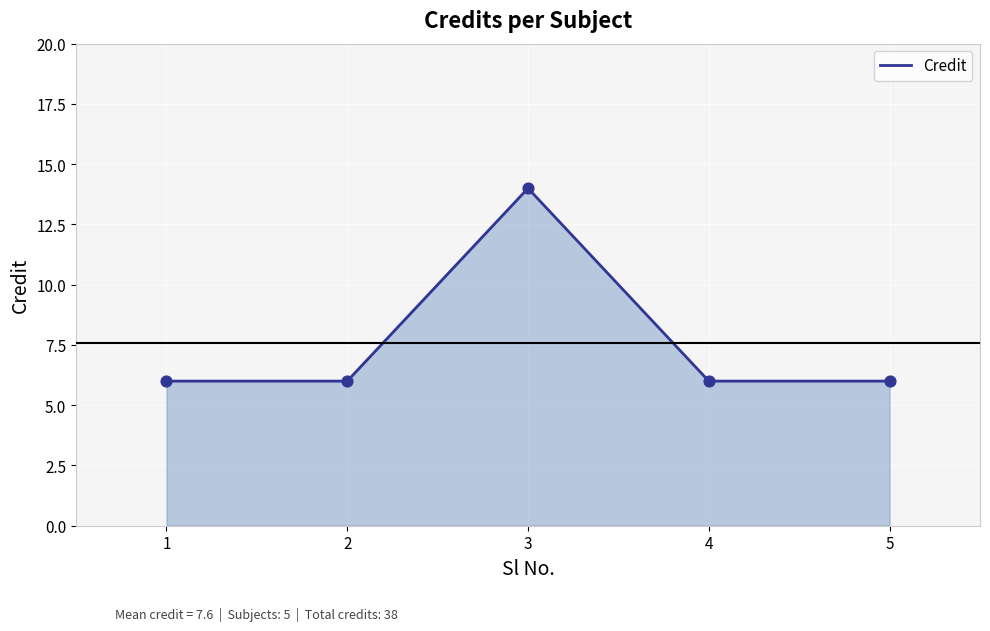

Between 3 and 1, which is larger?

3